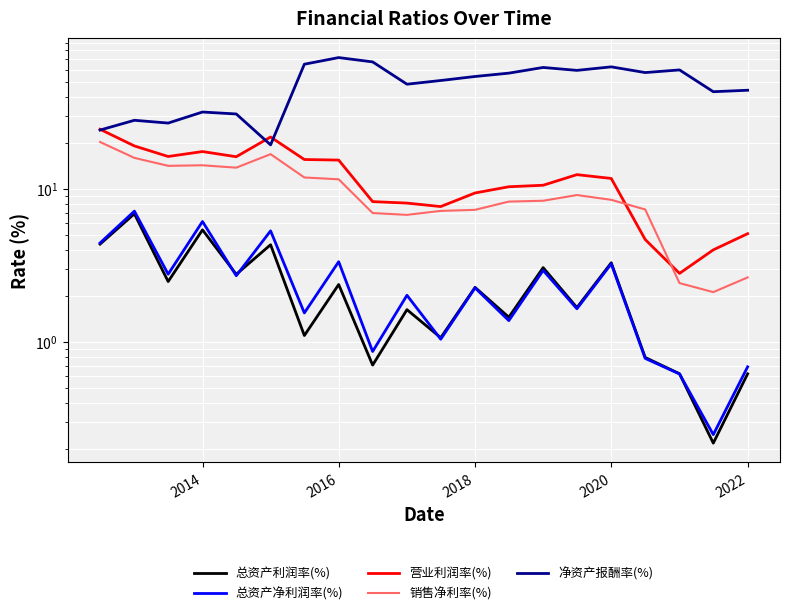

How many lines are shown in the chart?

5